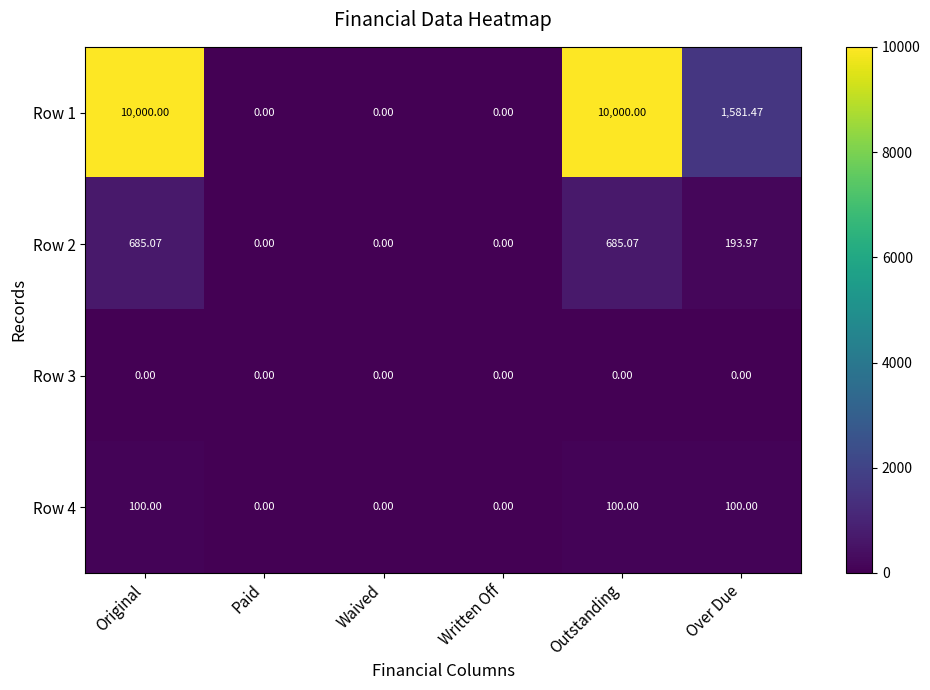

How many series are shown in this chart?

4